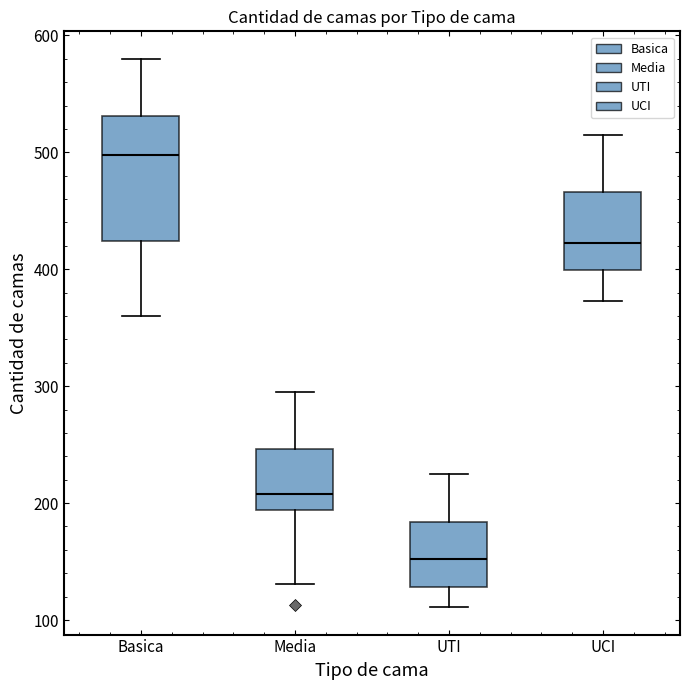

Reading left to right, transcribe this box plot: for each box, give where its median line is, the range the box spans, and where its two whiskers end, as read against the y-axis. The values are not printed on the chart, so give them approximately, as read against the axis.

Basica: median 500, box 420 to 530, whiskers 360 to 580
Media: median 210, box 190 to 250, whiskers 130 to 300
UTI: median 150, box 130 to 180, whiskers 110 to 230
UCI: median 420, box 400 to 470, whiskers 370 to 520